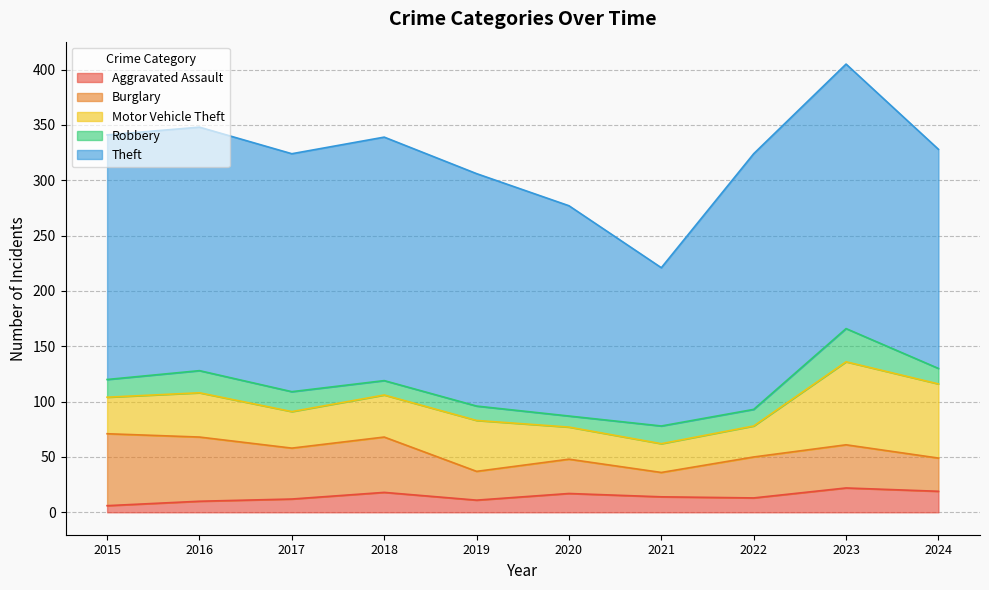

Reading left to right, extract all data points from this chart.

Aggravated Assault: 2015=6	2016=10	2017=12	2018=18	2019=11	2020=17	2021=14	2022=13	2023=22	2024=19
Burglary: 2015=65	2016=58	2017=46	2018=50	2019=26	2020=31	2021=22	2022=37	2023=39	2024=30
Motor Vehicle Theft: 2015=33	2016=40	2017=33	2018=38	2019=46	2020=29	2021=26	2022=28	2023=75	2024=67
Robbery: 2015=16	2016=20	2017=18	2018=13	2019=13	2020=10	2021=16	2022=15	2023=30	2024=14
Theft: 2015=221	2016=220	2017=215	2018=220	2019=210	2020=190	2021=143	2022=231	2023=239	2024=198